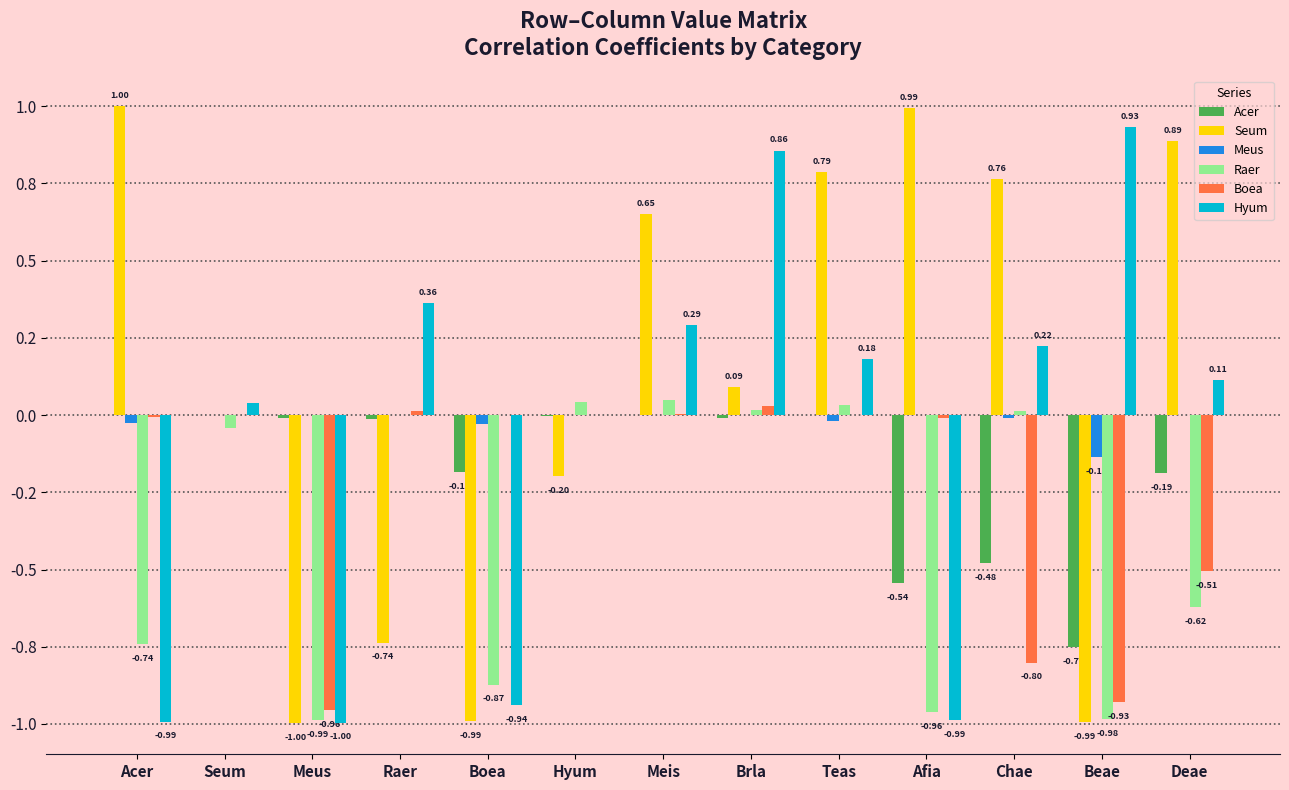

Which series has the largest total across all categories?

Seum